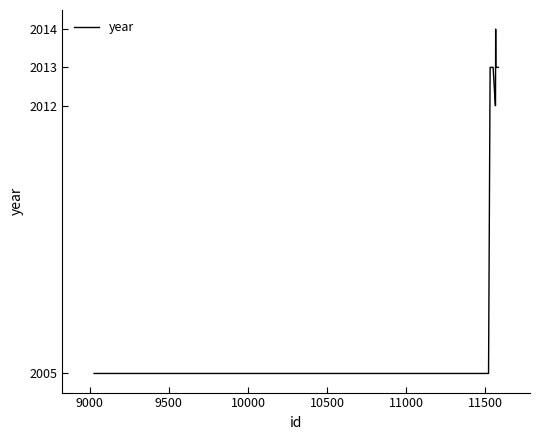

What is the greatest value displayed?

2014